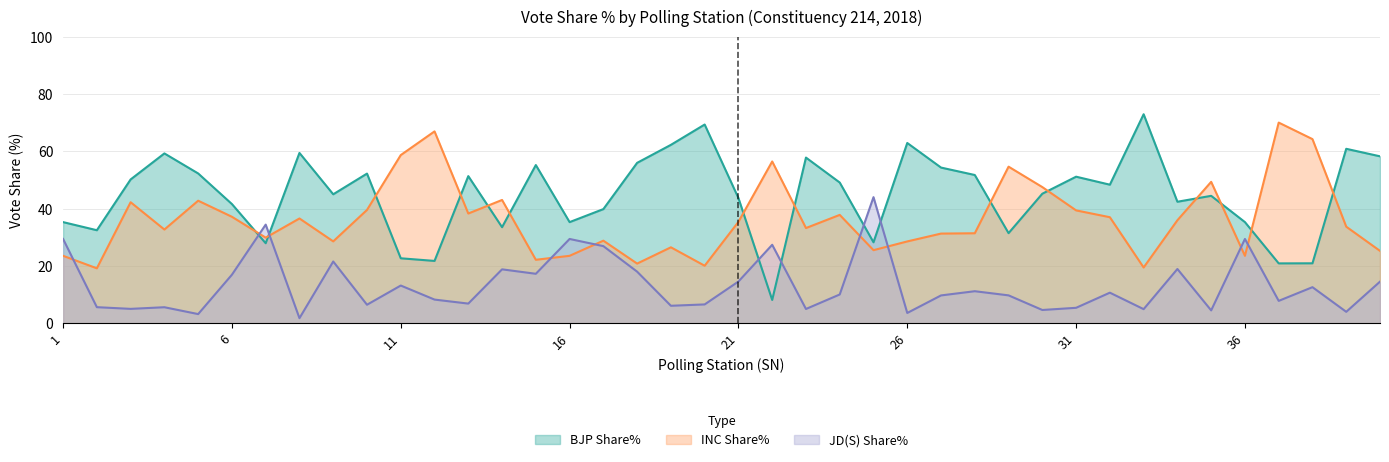

What is the total value across all series at 12?

97.0